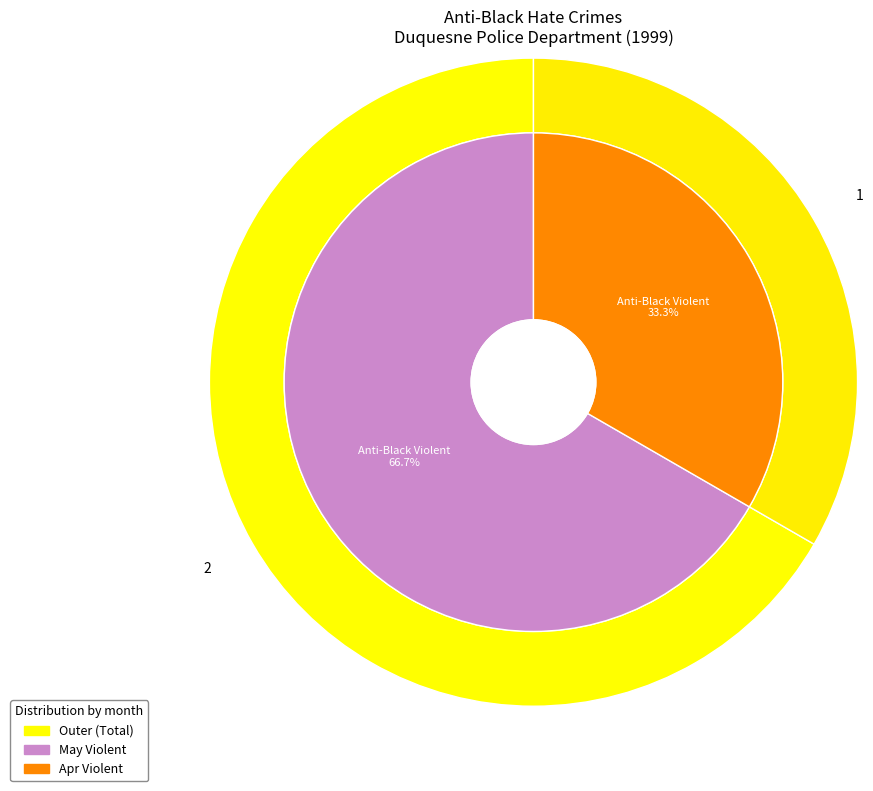

Which category has the biggest portion of the pie?

1999-05-01